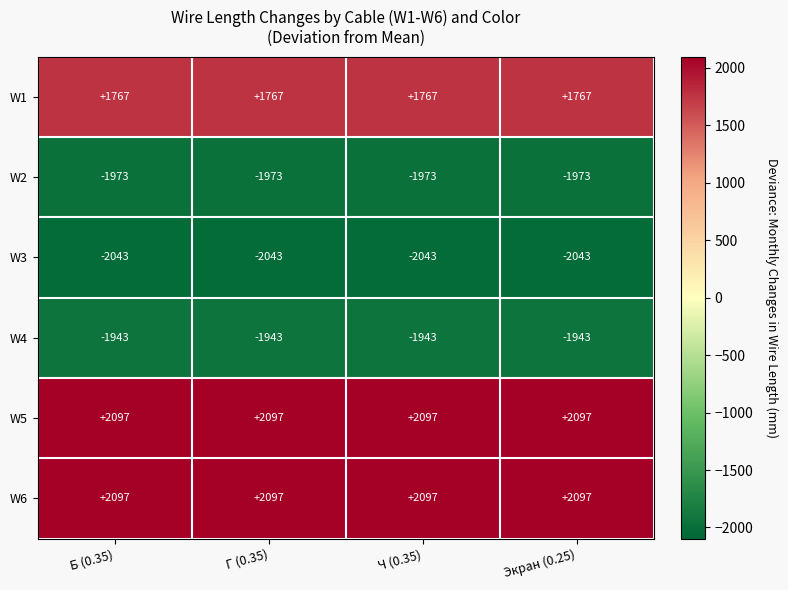

What is the spread (max minus min) of values at Г (0.35)?

4140